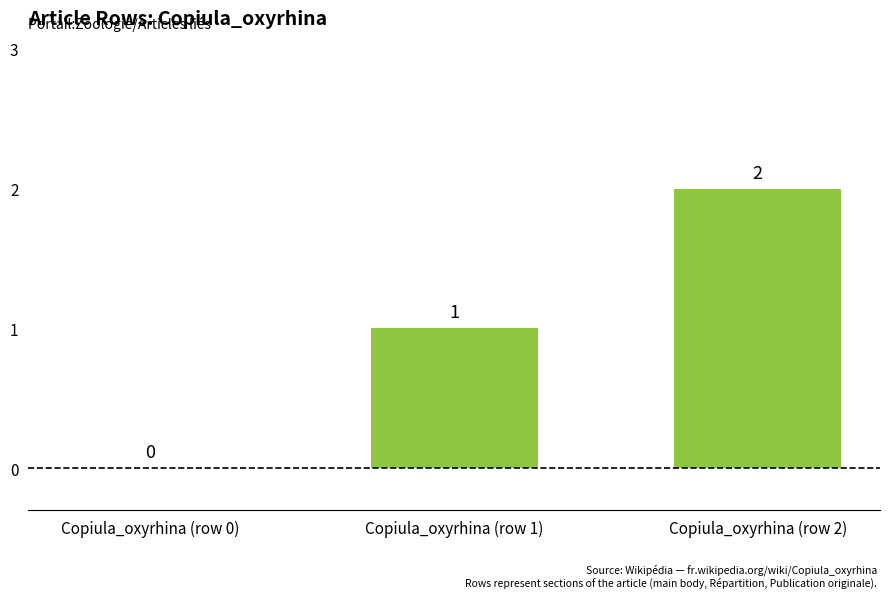

Between Copiula_oxyrhina (row 2) and Copiula_oxyrhina (row 1), which is larger?

Copiula_oxyrhina (row 2)